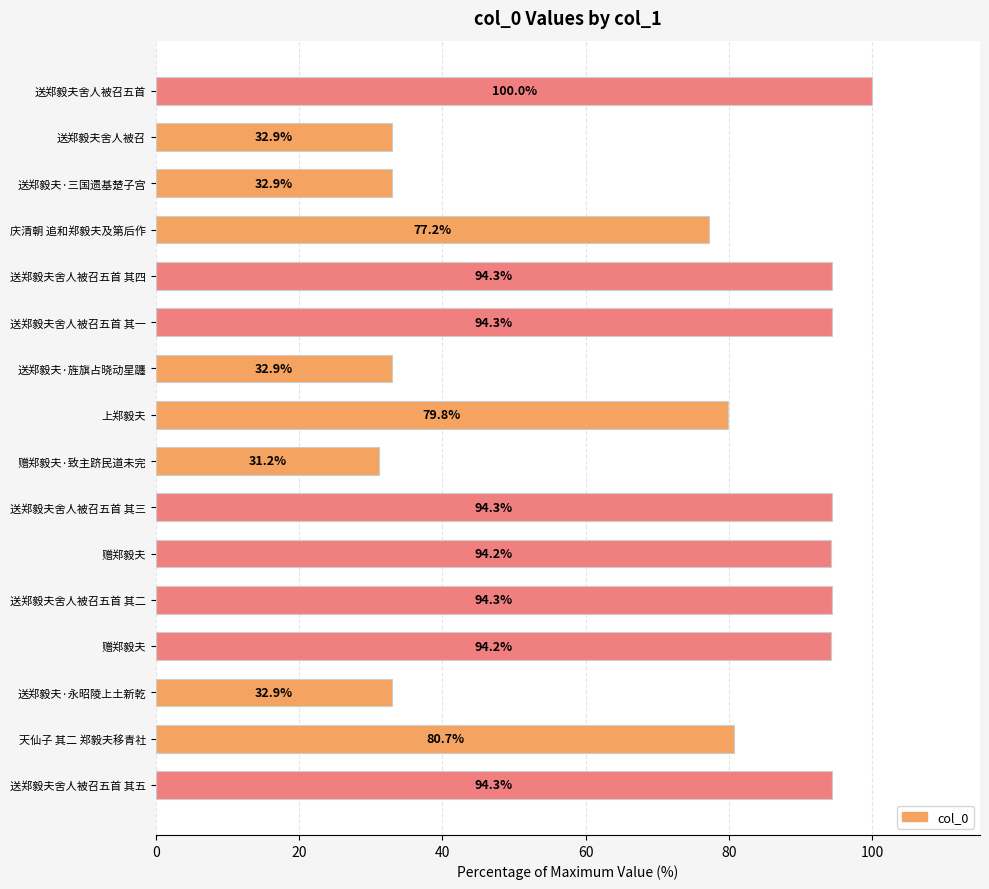

How many bars are there in total?

16